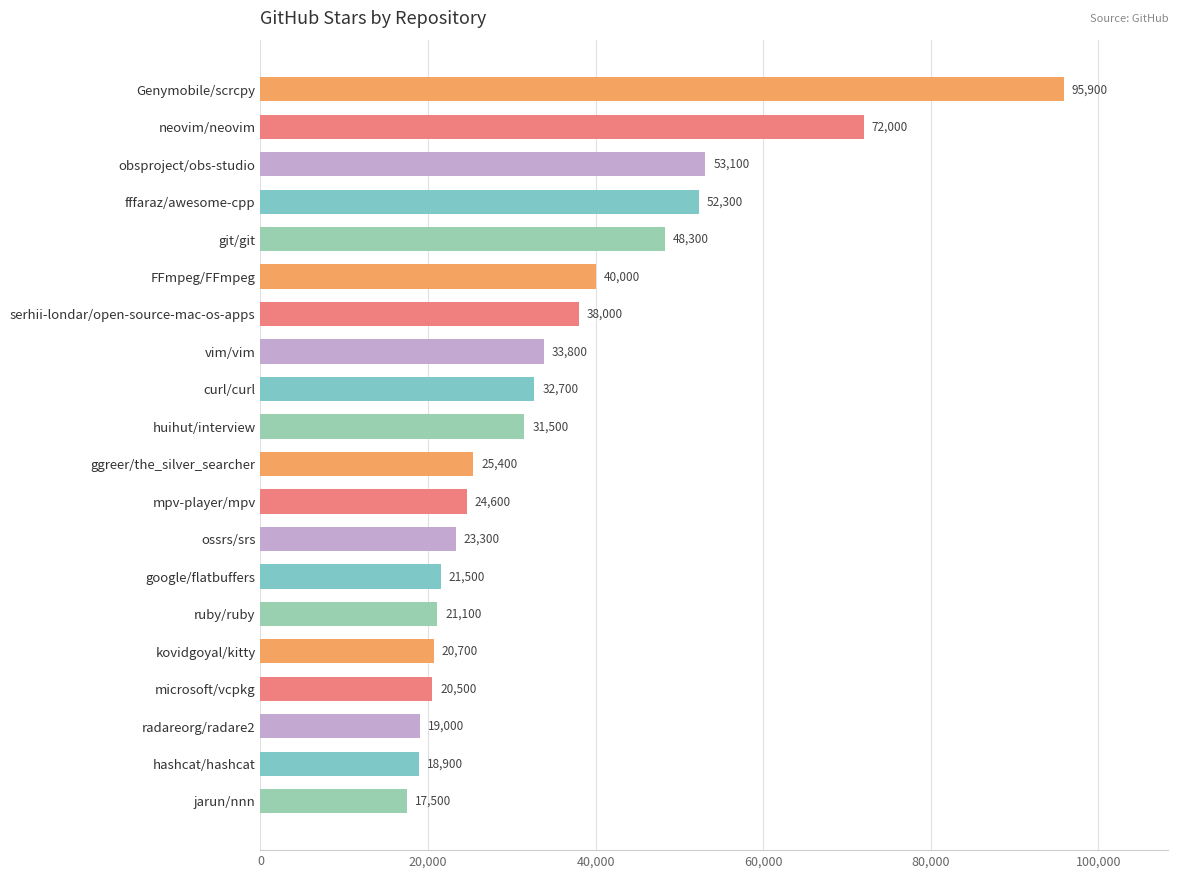

Reading top to bottom, extract all data points from this chart.

Genymobile/scrcpy=95900	neovim/neovim=72000	obsproject/obs-studio=53100	fffaraz/awesome-cpp=52300	git/git=48300	FFmpeg/FFmpeg=40000	serhii-londar/open-source-mac-os-apps=38000	vim/vim=33800	curl/curl=32700	huihut/interview=31500	ggreer/the_silver_searcher=25400	mpv-player/mpv=24600	ossrs/srs=23300	google/flatbuffers=21500	ruby/ruby=21100	kovidgoyal/kitty=20700	microsoft/vcpkg=20500	radareorg/radare2=19000	hashcat/hashcat=18900	jarun/nnn=17500